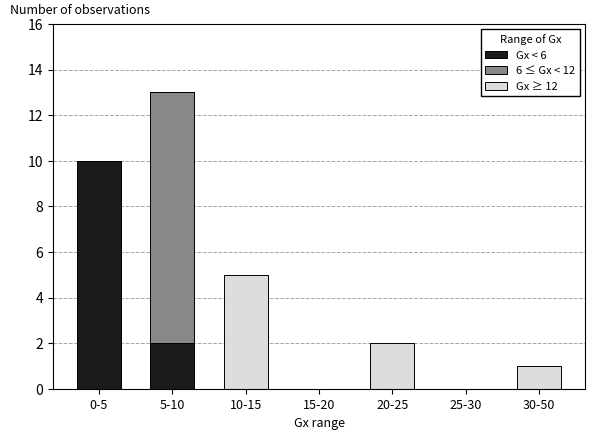

Reading right to left, what are the values for Gx < 6?

30-50=0	25-30=0	20-25=0	15-20=0	10-15=0	5-10=2	0-5=10